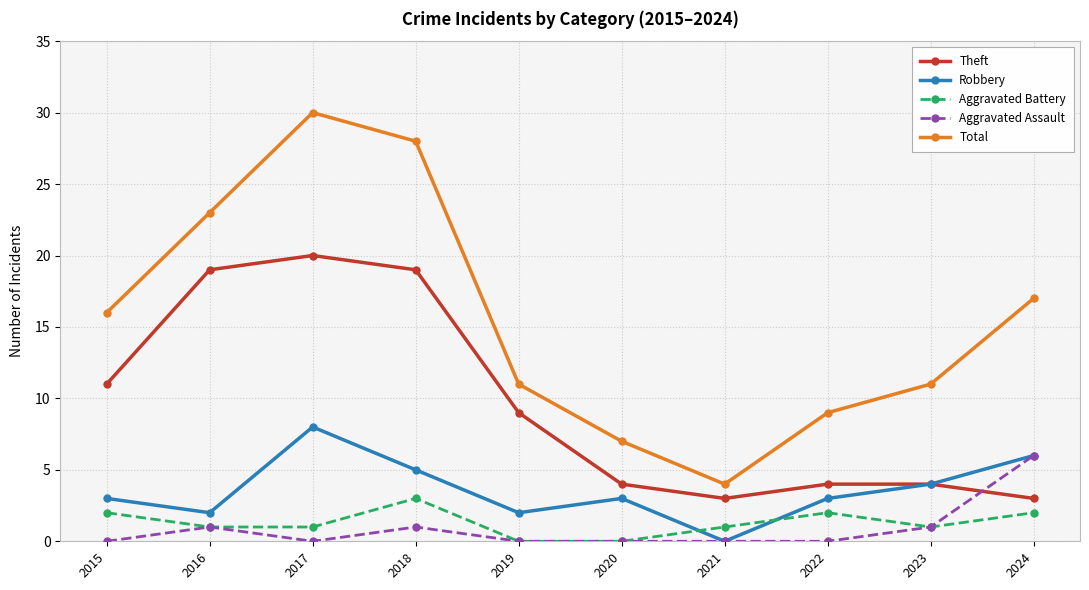

True or false: Aggravated Assault and Total cross at least once.

False